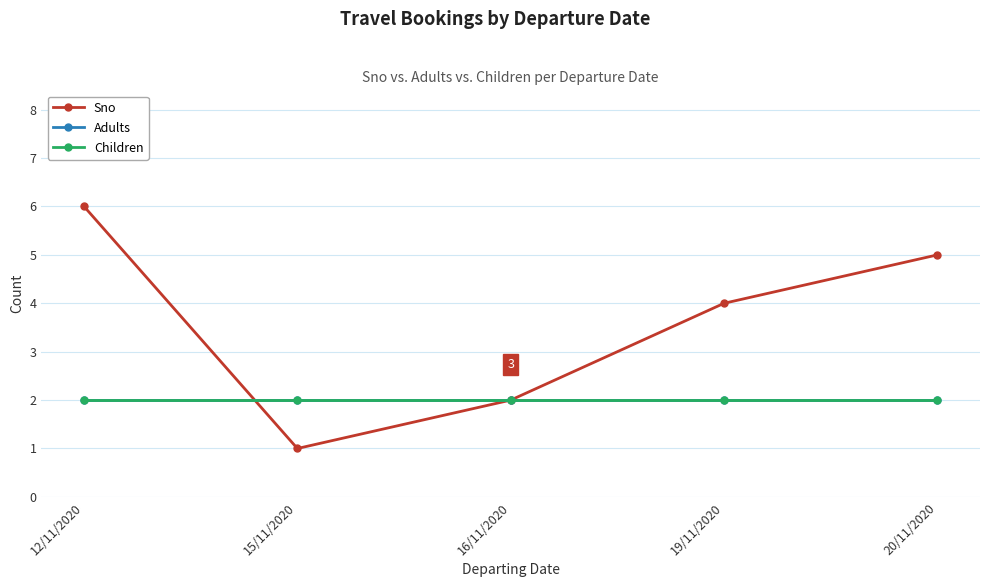

Rank the series by their maximum value, from highest to lowest.

Sno, Adults, Children